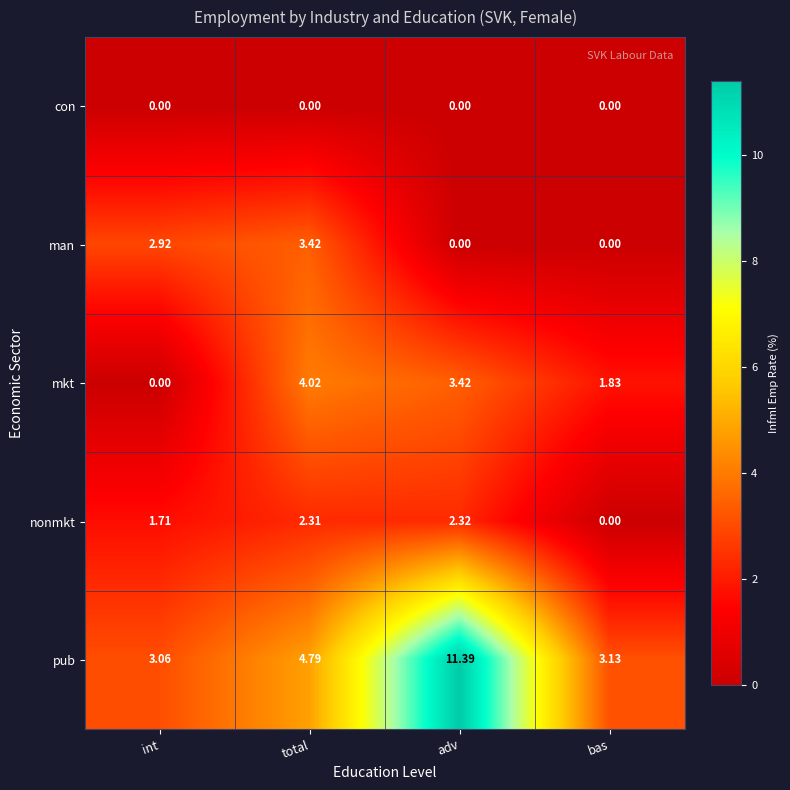

What is the total value across all series at bas?

5.0